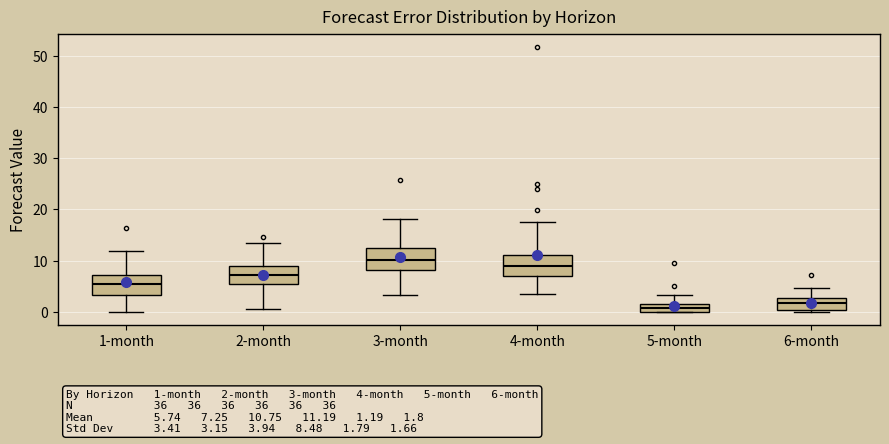

Which box has the highest median line?

3-month